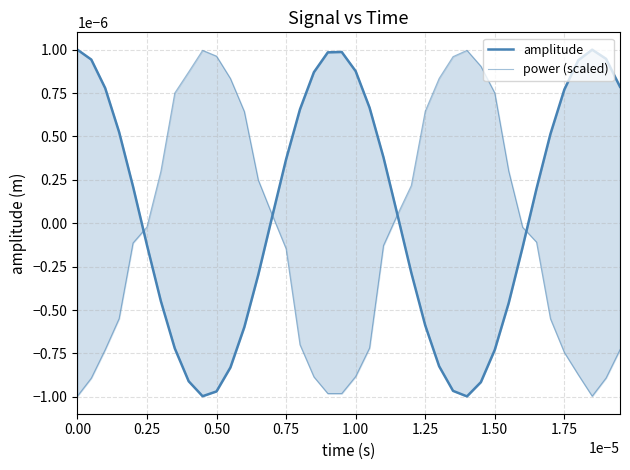

How many lines are shown in the chart?

2